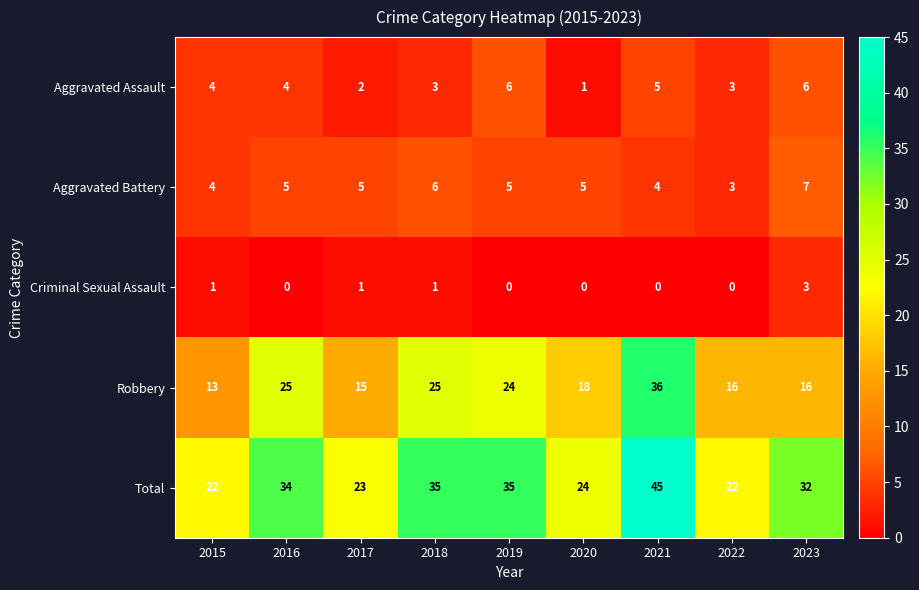

What is the greatest value displayed?

45